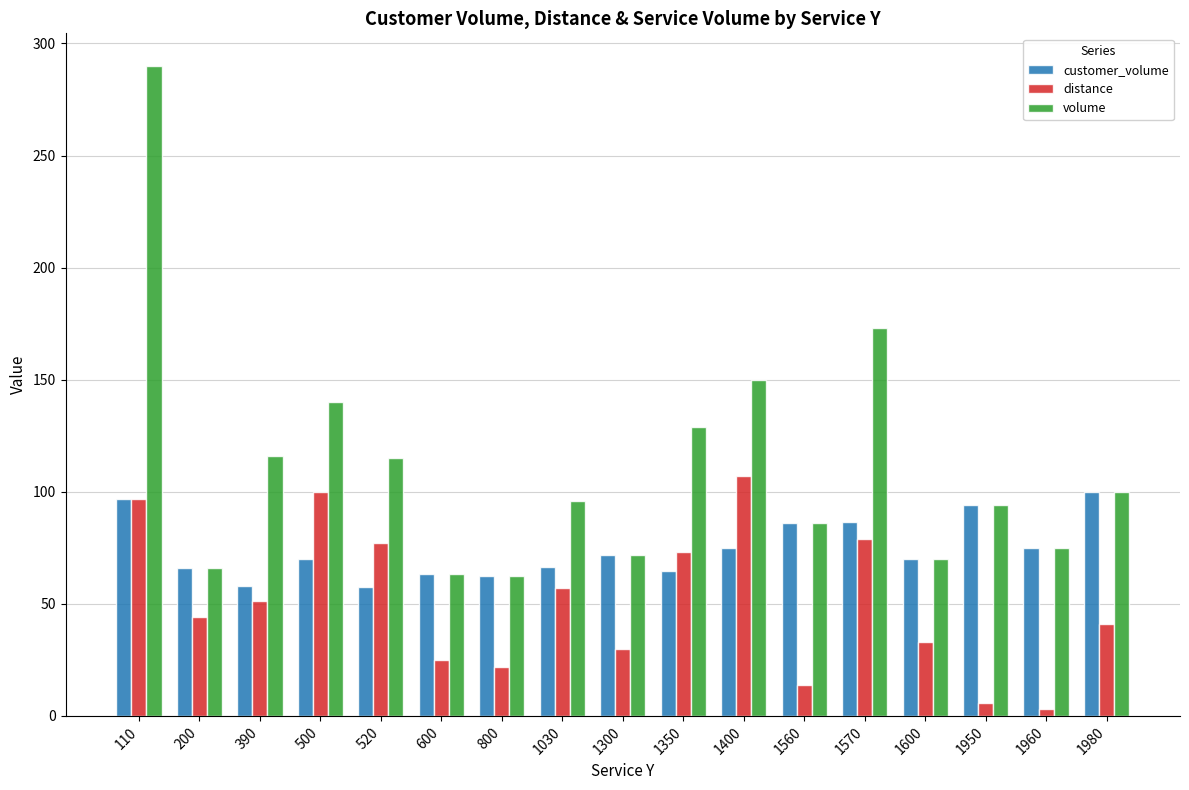

Read the customer_volume value at 1570.

86.5